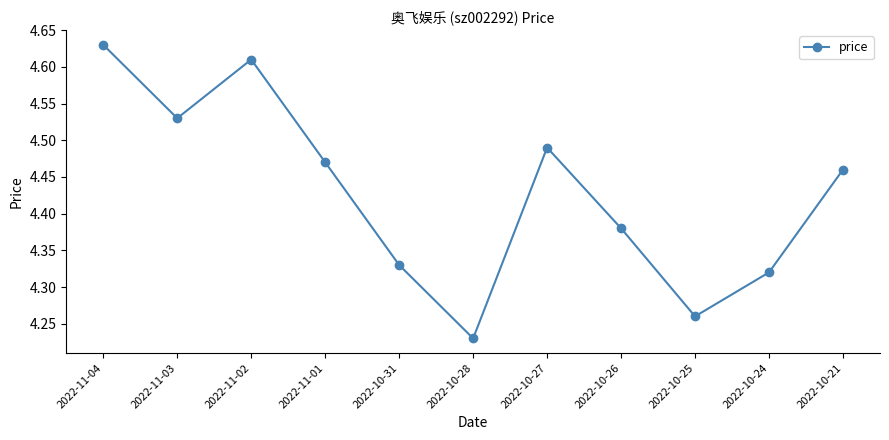

What is the label of the 5th point from the right?

2022-10-27